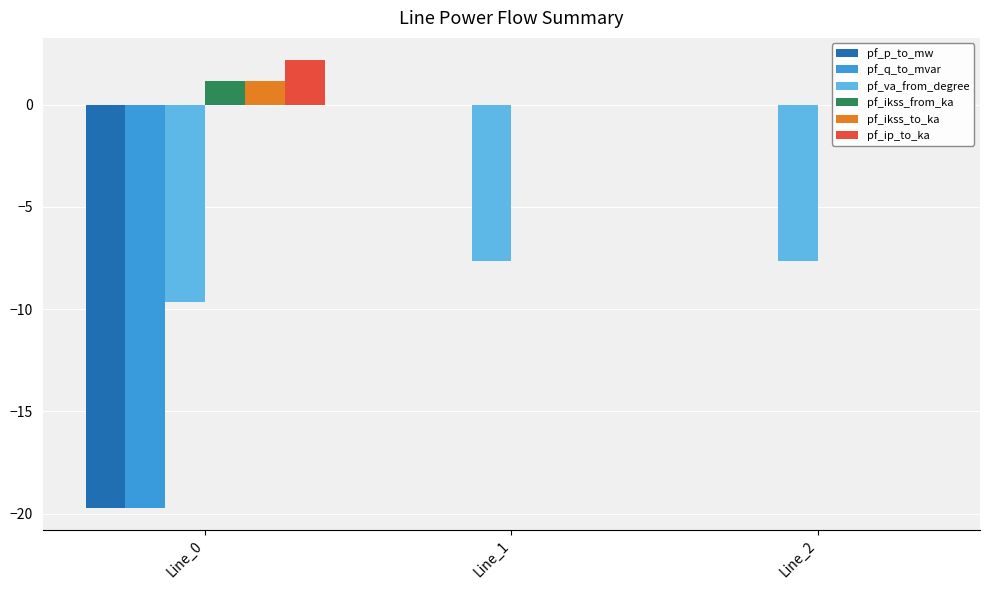

Reading left to right, transcribe all the data shown in this chart.

pf_p_to_mw: -19.7	-0.0	-0.0
pf_q_to_mvar: -19.7	0.0	0.0
pf_va_from_degree: -9.7	-7.6	-7.6
pf_ikss_from_ka: 1.1	0.0	0.0
pf_ikss_to_ka: 1.1	0.0	0.0
pf_ip_to_ka: 2.2	0.0	0.0